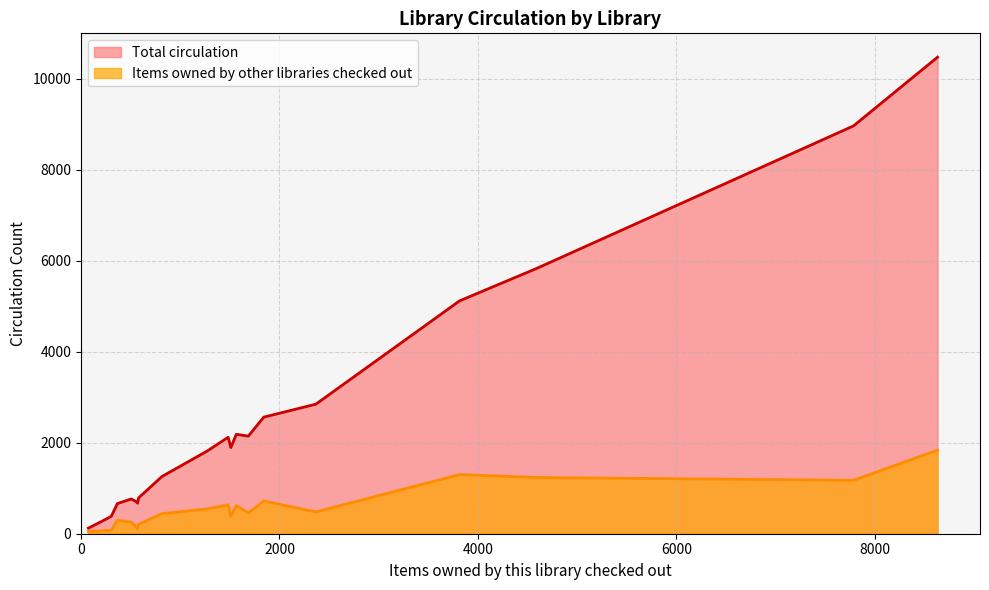

Which series has the largest total across all categories?

Total circulation